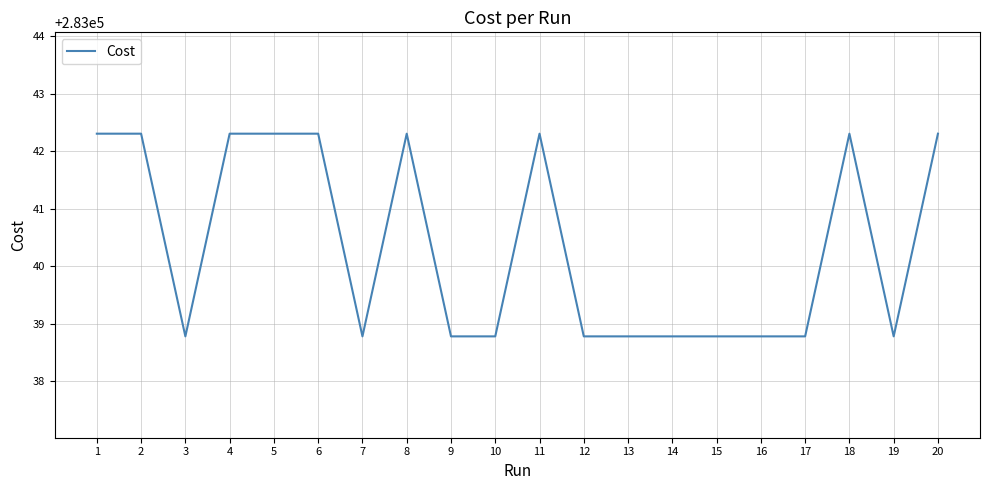

What is the smallest value displayed?

283038.8